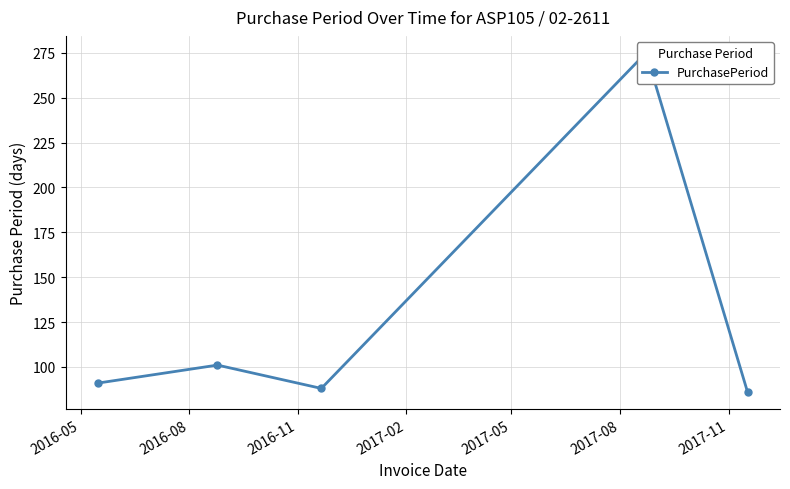

What position from the left is 2016-11?

3